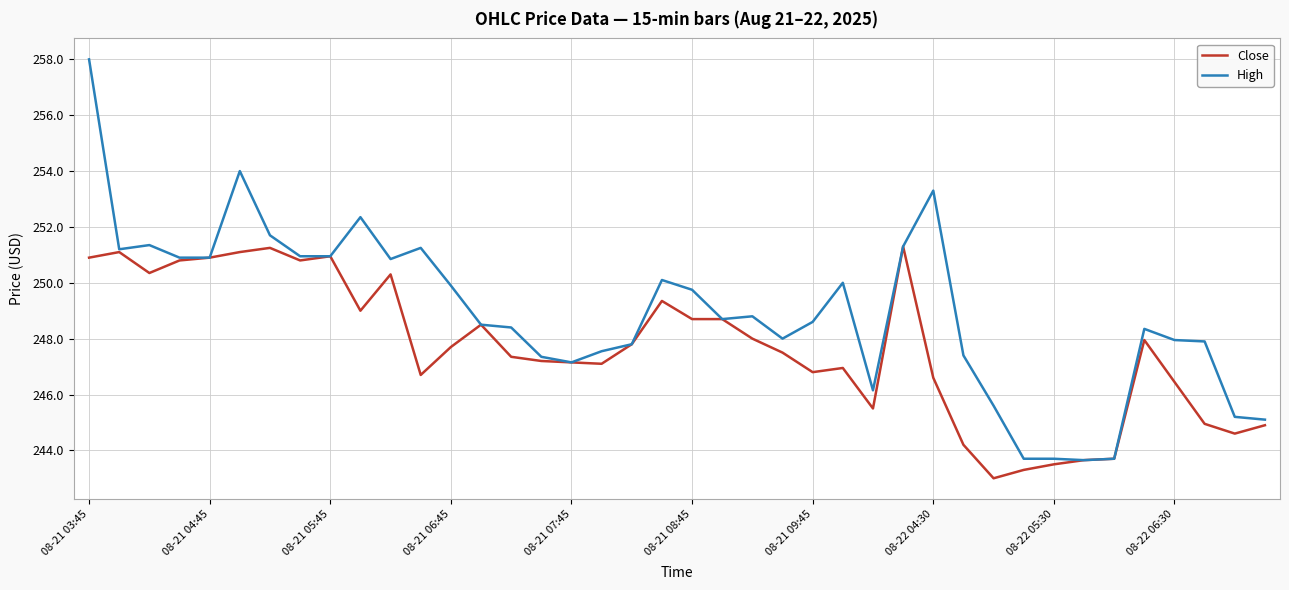

What is the greatest value displayed?

258.0